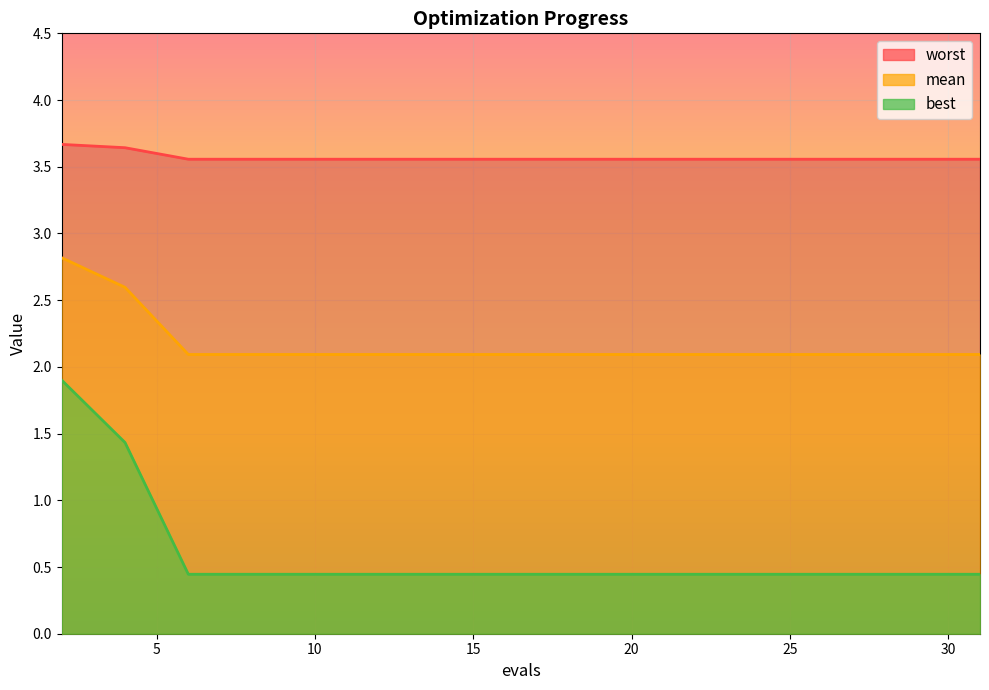

Which series has the largest total across all categories?

worst (line)